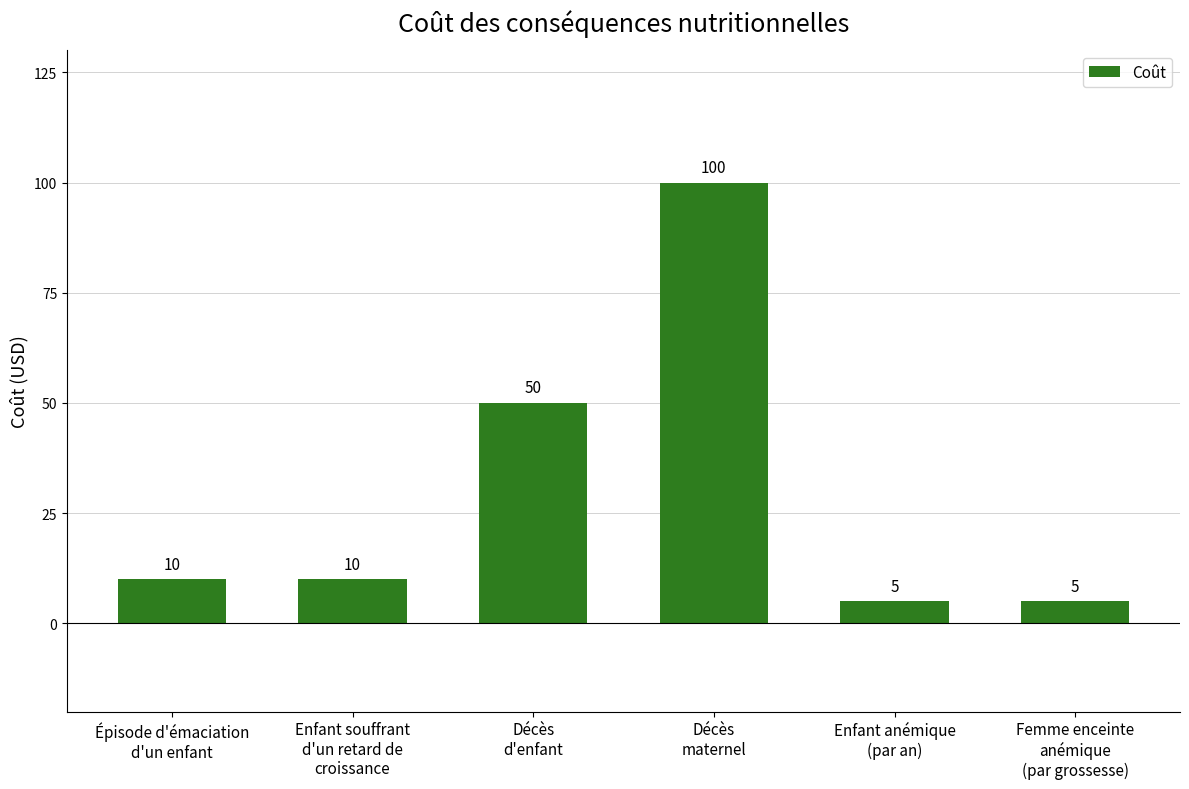

What is the difference between the maximum and minimum values?

95